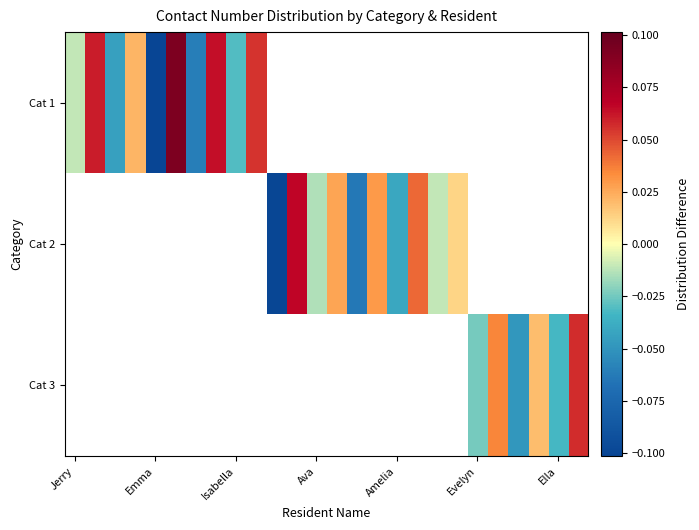

List the series in order of their peak value, lowest first.

Cat 1, Cat 2, Cat 3